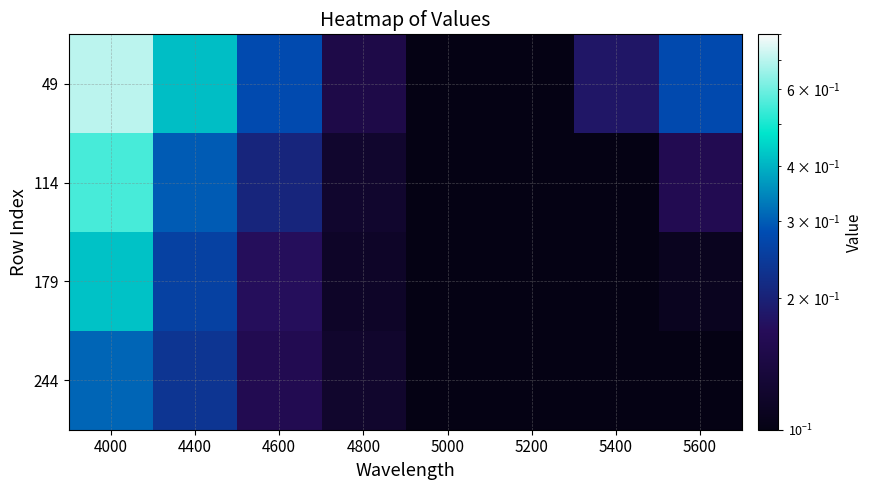

What is the difference between the highest and lowest values at 4600?

0.1